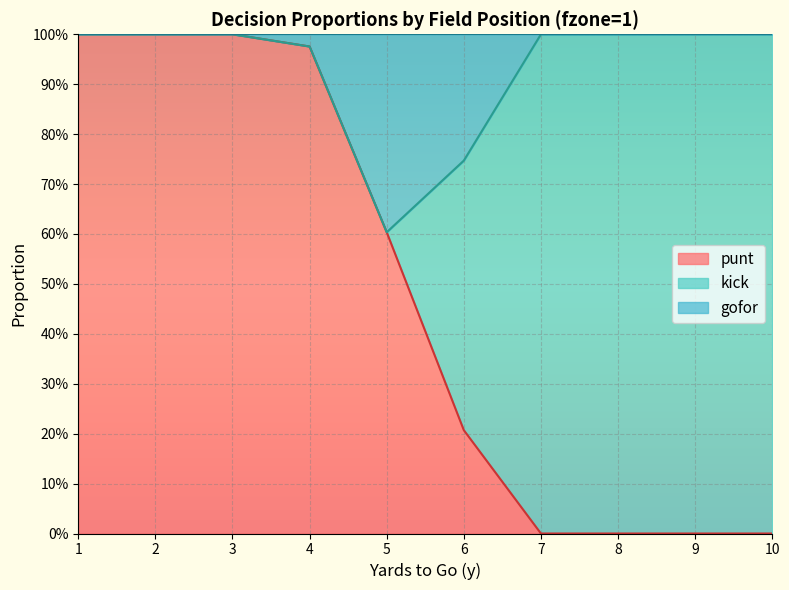

What is the total value across all series at 7?

1.0